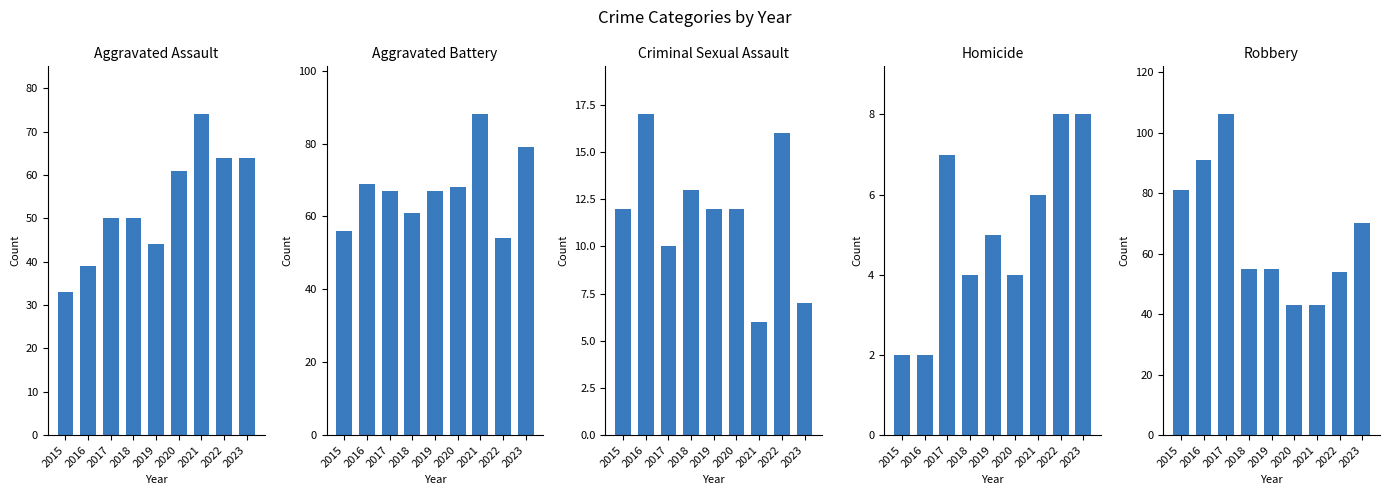

Which series has the largest range (max minus min)?

Robbery